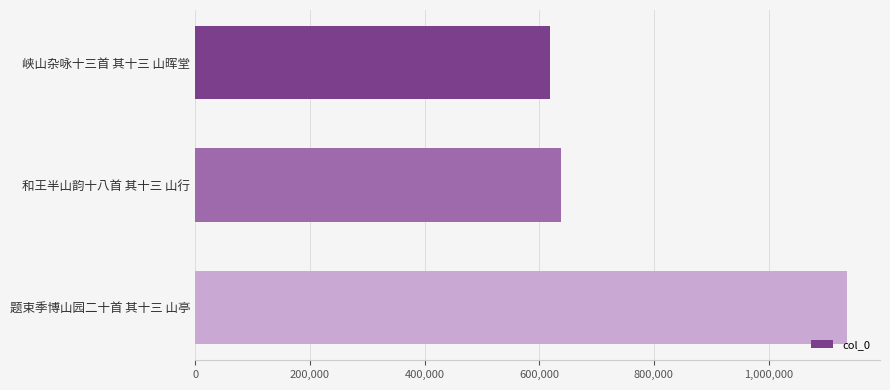

The chart shows a value of 346159 at 题束季博山园二十首 其十三 山亭. True or false?

False